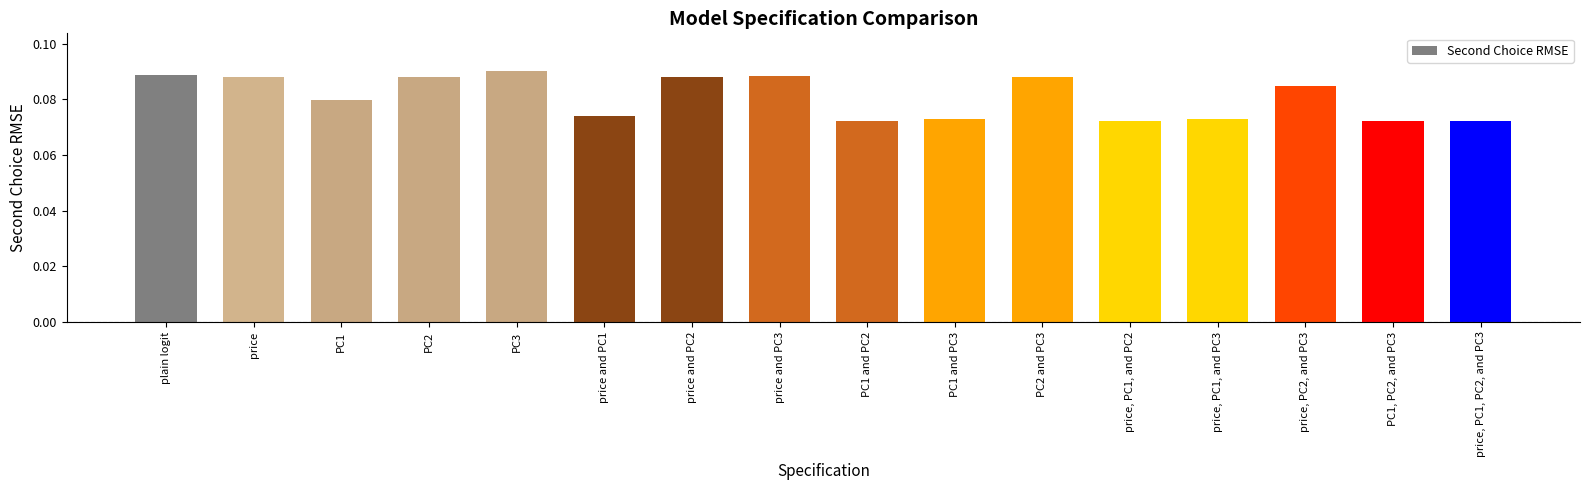

What is the sum of all values?

1.3